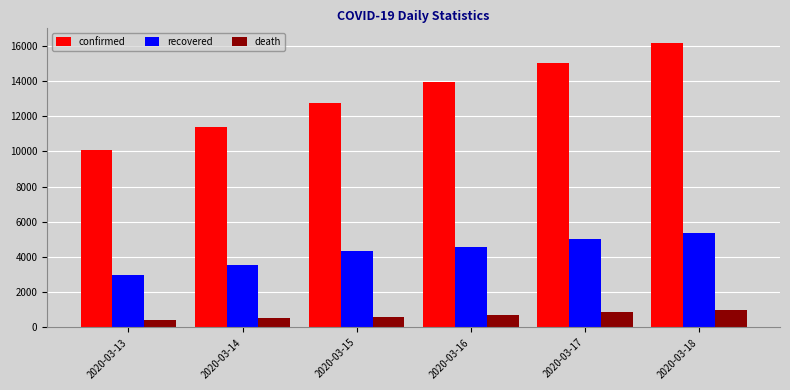

Reading right to left, what are all the values shown in this chart?

confirmed: 2020-03-18=16169	2020-03-17=14991	2020-03-16=13938	2020-03-15=12729	2020-03-14=11364	2020-03-13=10075
recovered: 2020-03-18=5389	2020-03-17=4996	2020-03-16=4590	2020-03-15=4339	2020-03-14=3529	2020-03-13=2959
death: 2020-03-18=988	2020-03-17=853	2020-03-16=724	2020-03-15=611	2020-03-14=514	2020-03-13=429